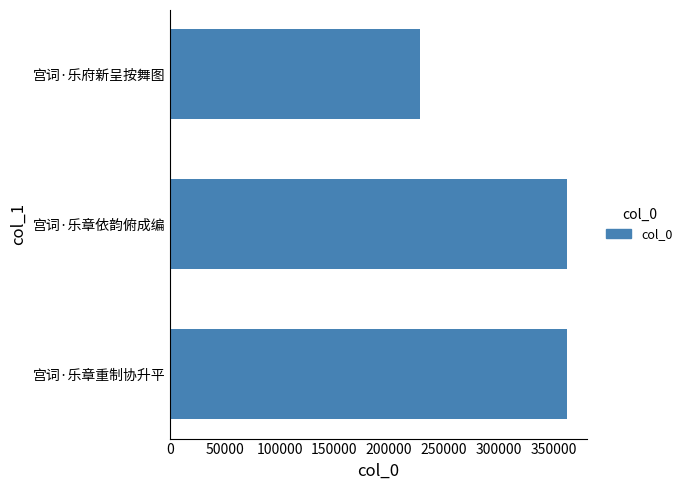

Where is the data nearest to the value 294944?

宫词·乐章重制协升平